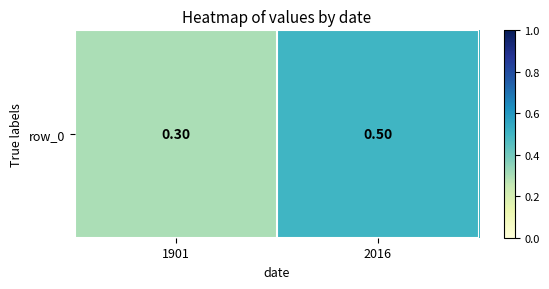

List the labels in order of value, largest first.

2016, 1901